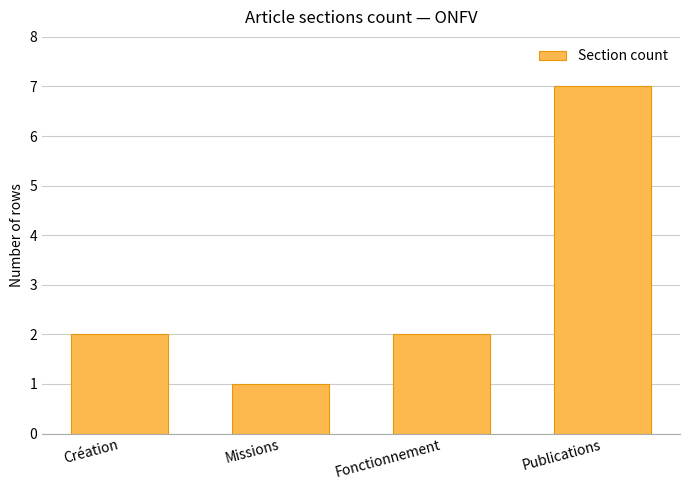

What is the value of the 4th bar from the left?

7